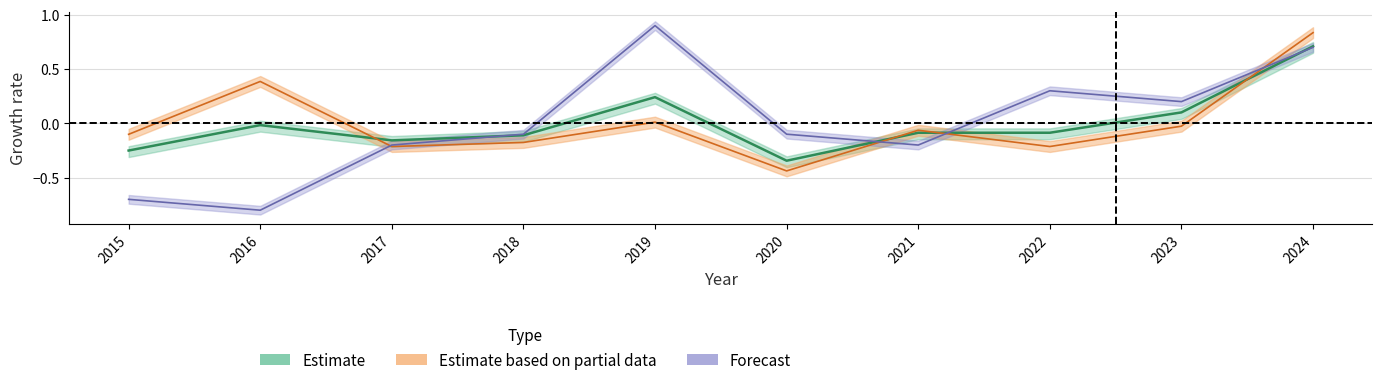

Reading right to left, extract all data points from this chart.

Aggravated Battery: 2024=0.7	2023=0.2	2022=0.3	2021=-0.2	2020=-0.1	2019=0.9	2018=-0.1	2017=-0.2	2016=-0.8	2015=-0.7
Robbery: 2024=0.8	2023=-0.0	2022=-0.2	2021=-0.1	2020=-0.4	2019=0.0	2018=-0.2	2017=-0.2	2016=0.4	2015=-0.1
Total: 2024=0.7	2023=0.1	2022=-0.1	2021=-0.1	2020=-0.3	2019=0.2	2018=-0.1	2017=-0.2	2016=-0.0	2015=-0.3